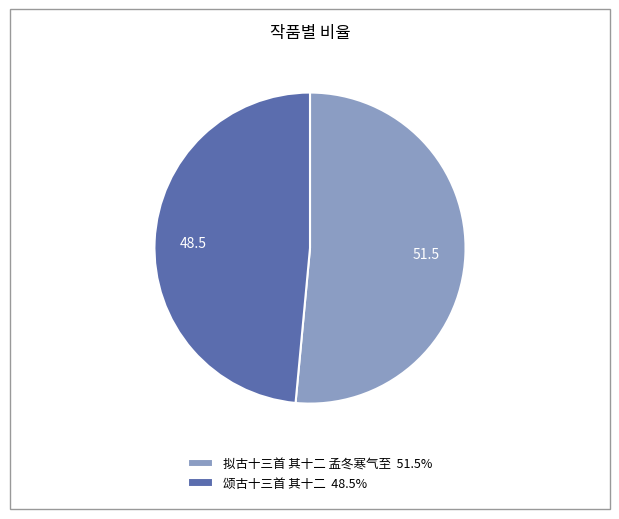

Does 颂古十三首 其十二 account for over 50% of the chart?

No